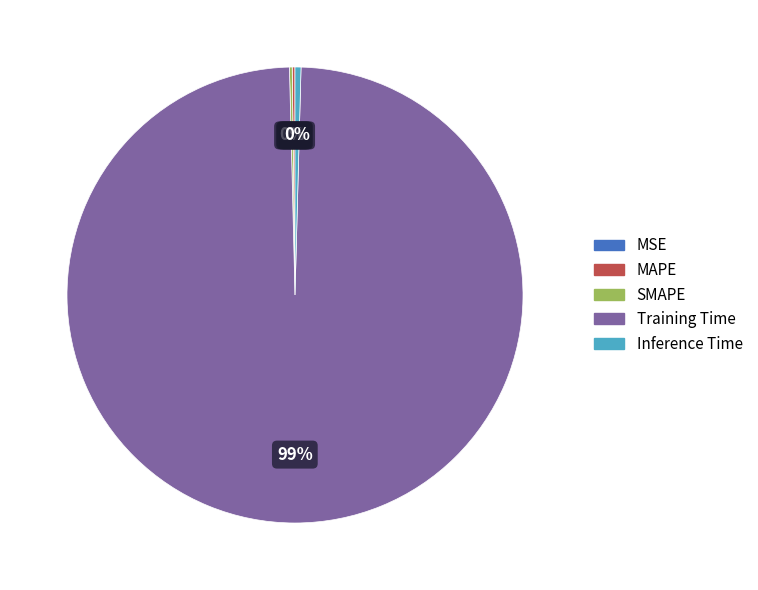

Is it true that Inference Time is 0% of the pie?

True